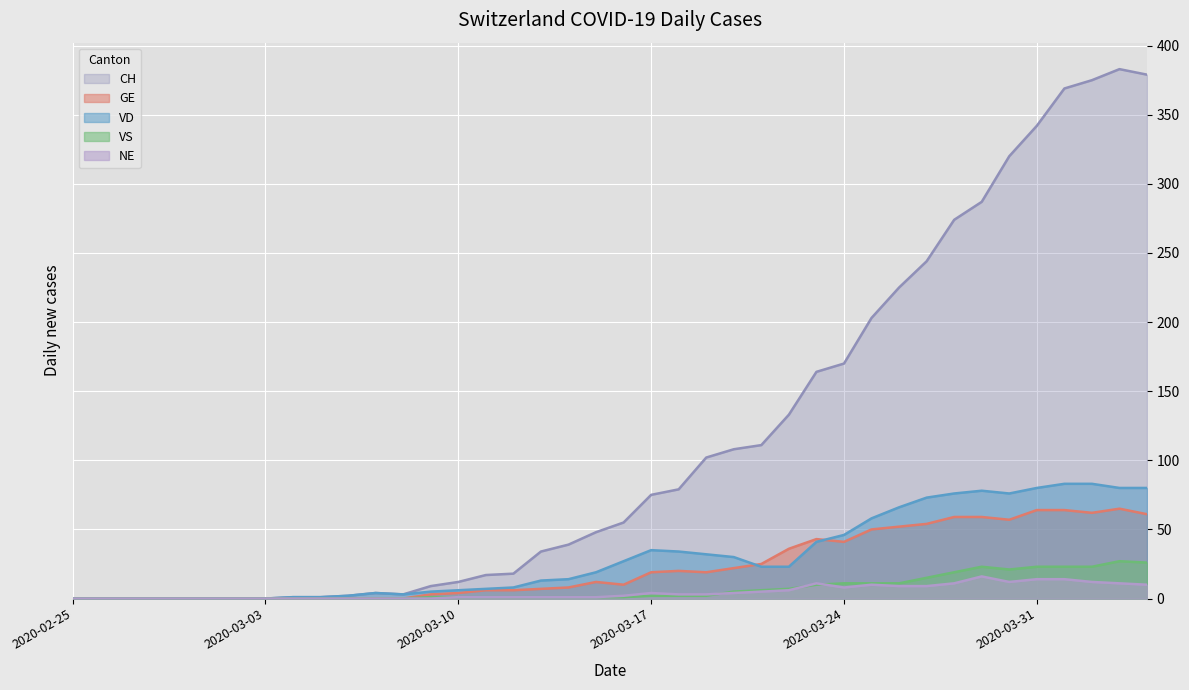

What position from the left is 2020-03-02?

7